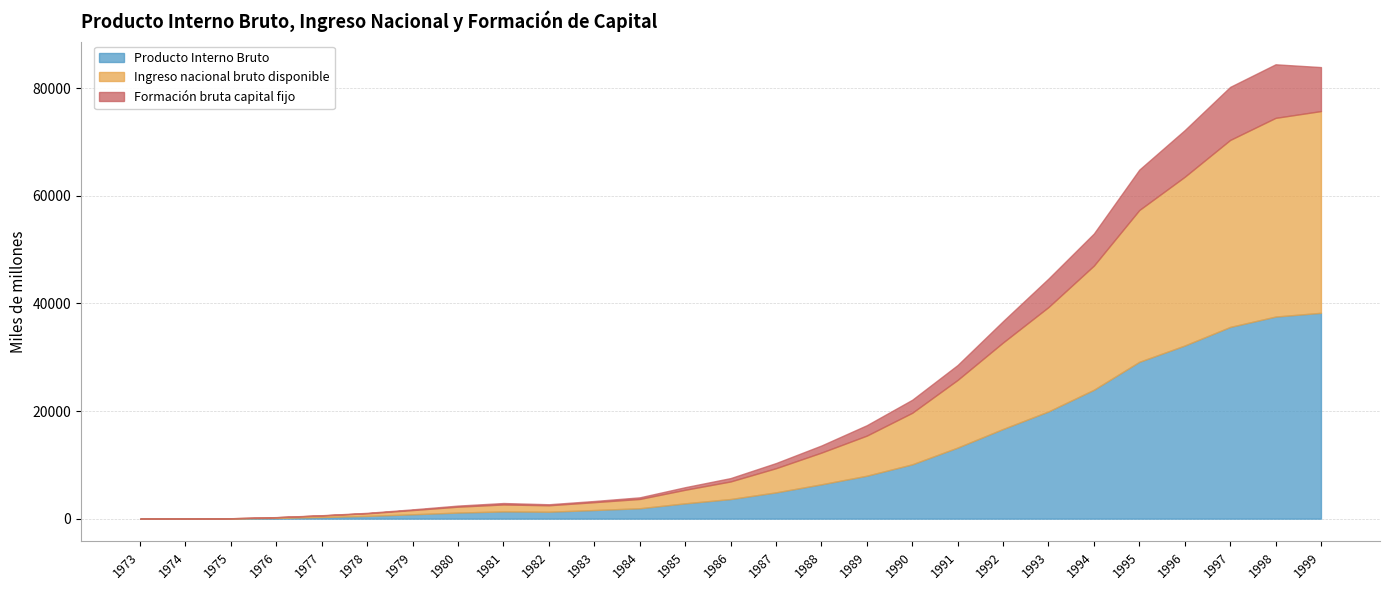

What is the approximate value of Producto Interno Bruto at 1997, to the nearest 10?

35620